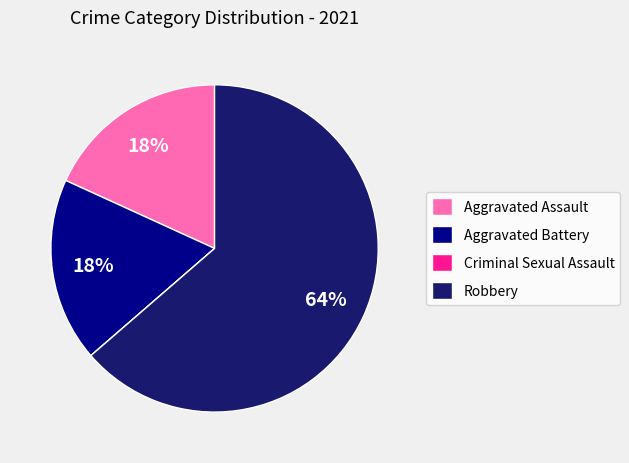

Which slice is the largest?

Robbery